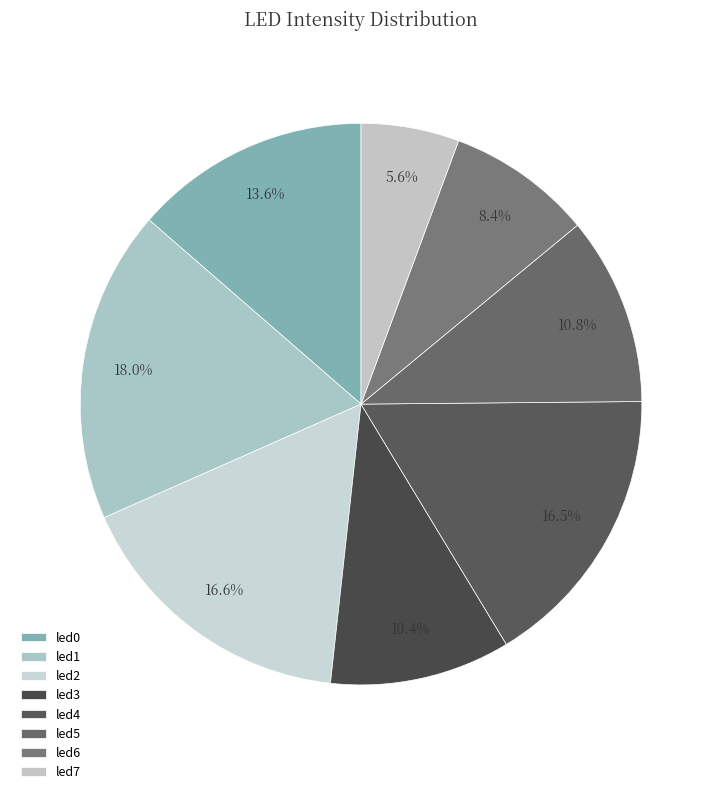

To the nearest percent, what is the average slice percentage?

12%